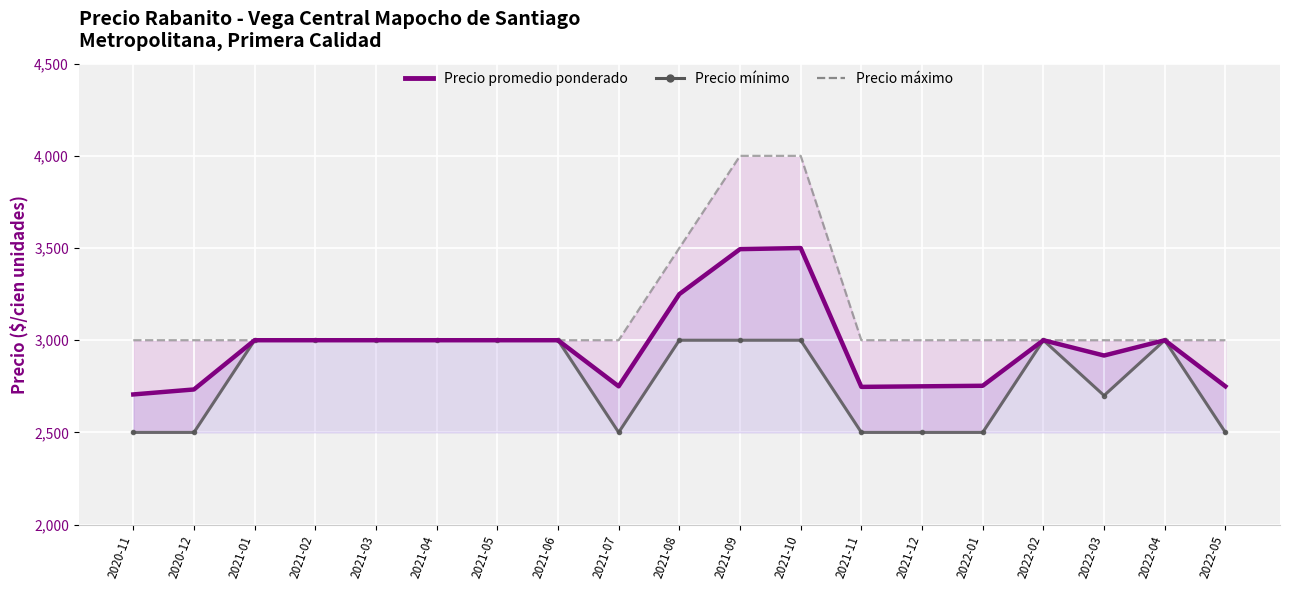

At which label is Precio máximo closest to 3500?

2021-08